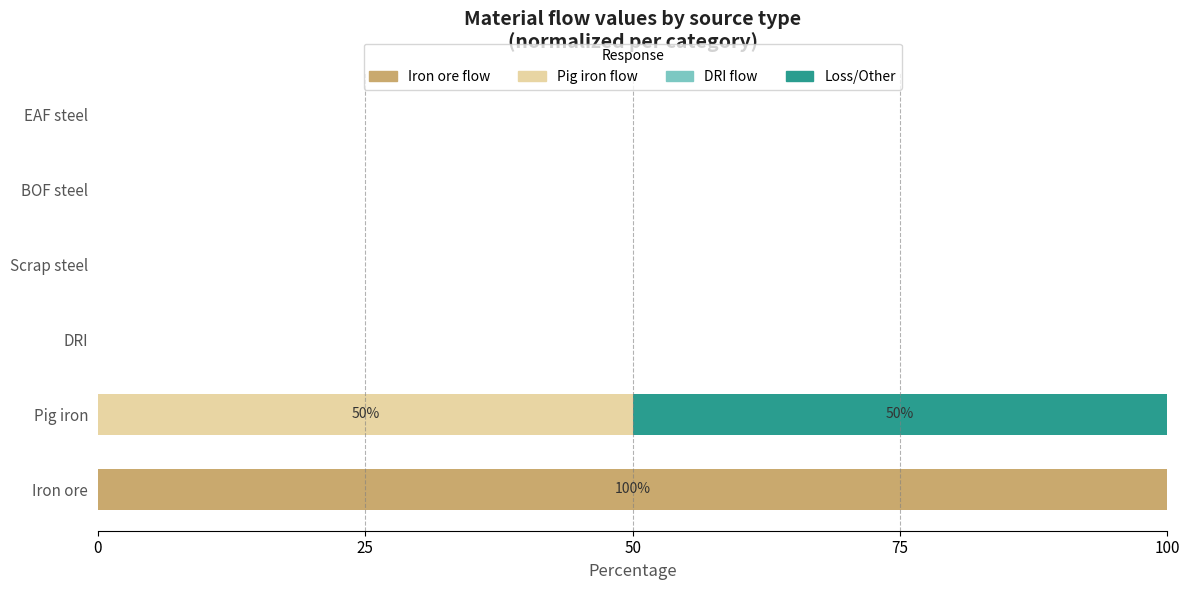

What is the highest value of the Iron ore flow series?

100